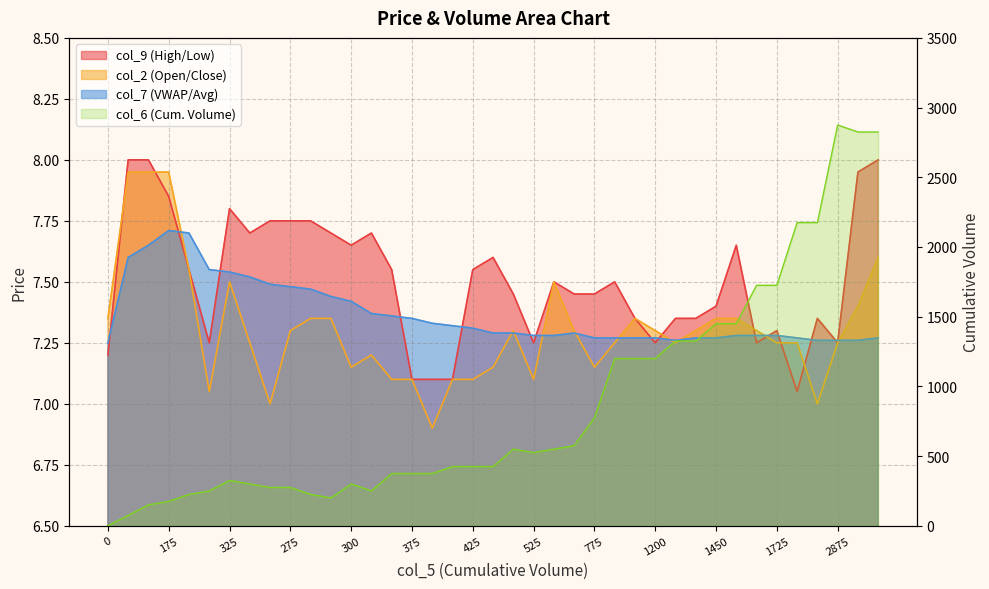

Between 1725 and 425, which is larger?

425